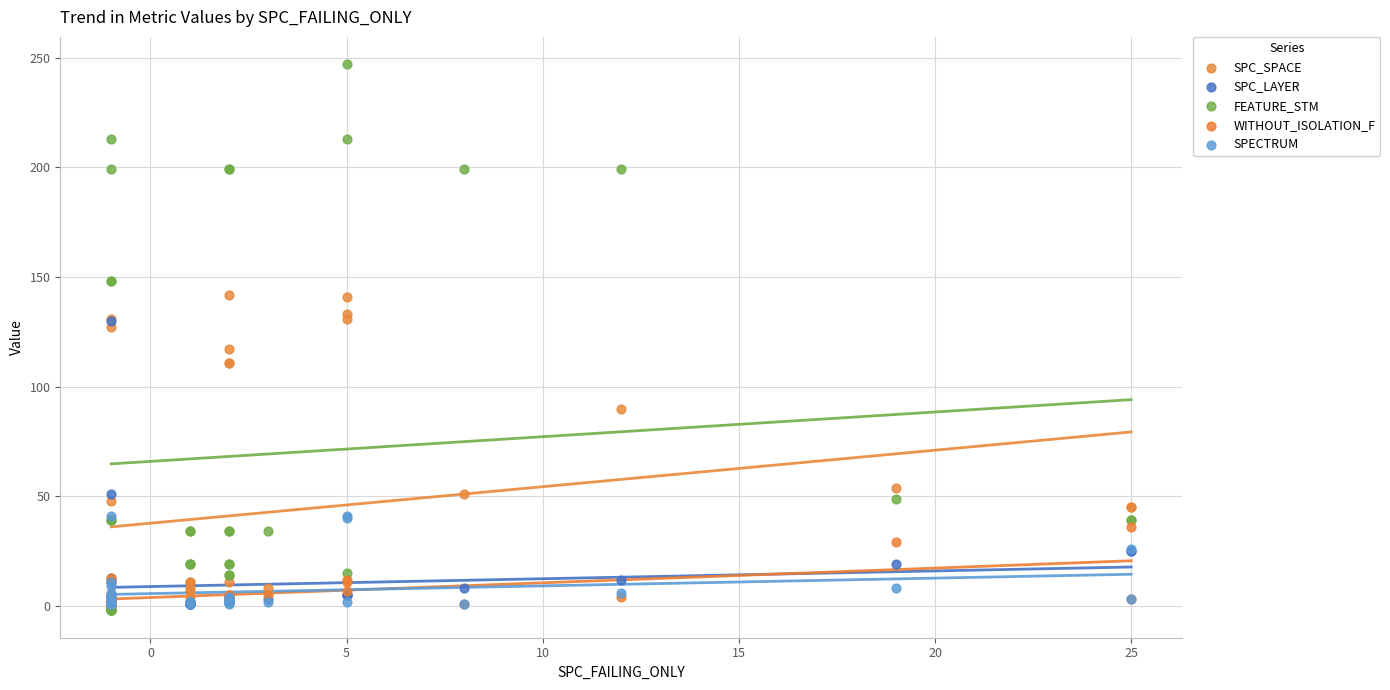

In the SPC_LAYER series, what Y value is closest to 65?

51